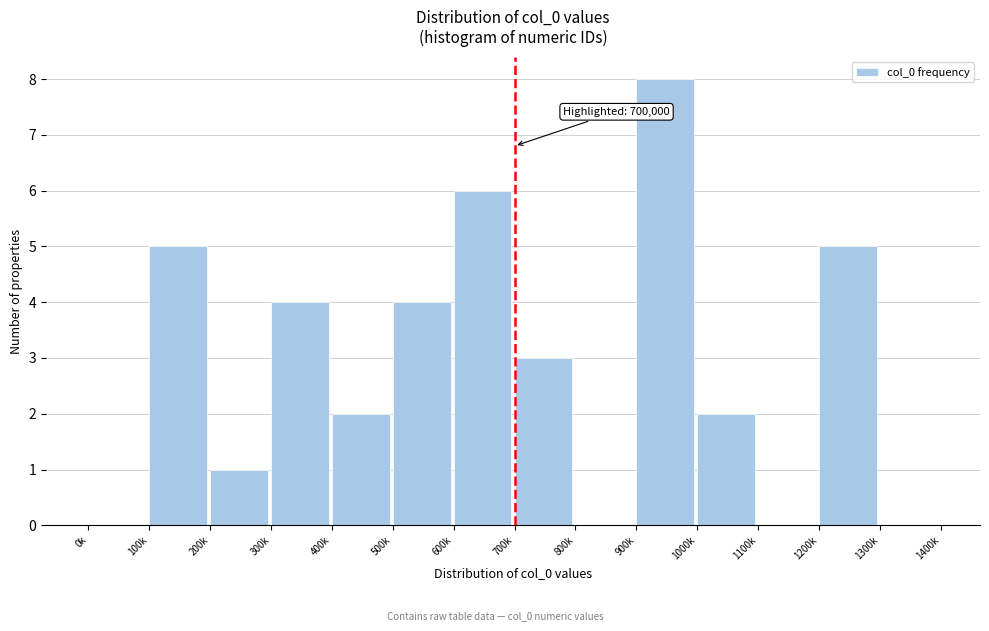

Reading left to right, extract all data points from this chart.

0k=0	100k=5	200k=1	300k=4	400k=2	500k=4	600k=6	700k=3	800k=0	900k=8	1000k=2	1100k=0	1200k=5	1300k=0